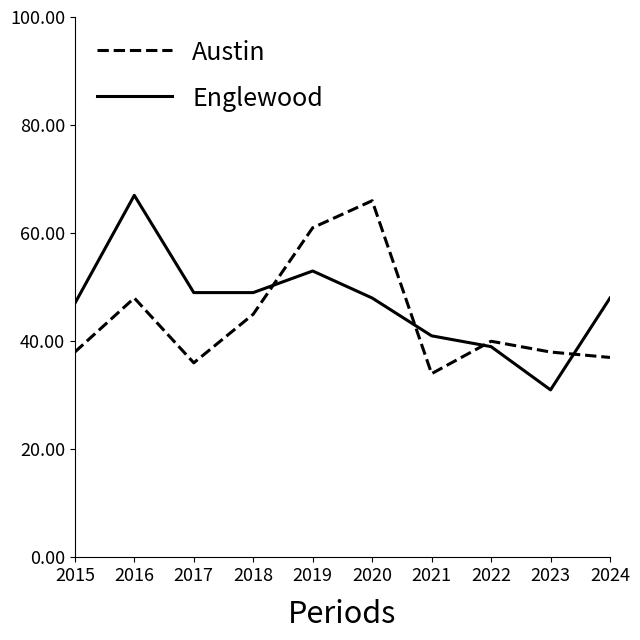

Does the chart display data point markers on the line(s)?

No